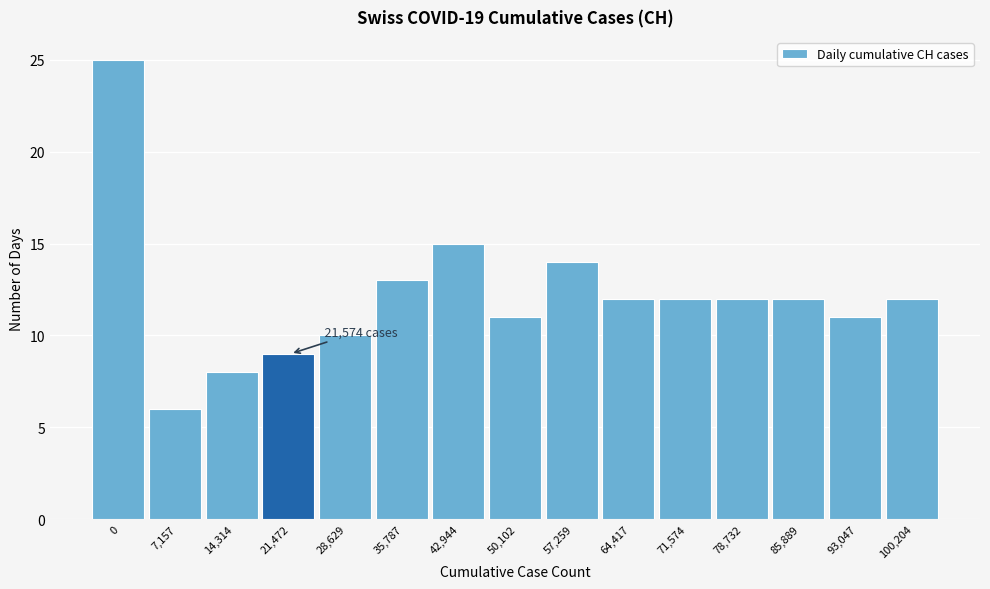

Reading left to right, transcribe all the data shown in this chart.

25	6	8	9	10	13	15	11	14	12	12	12	12	11	12